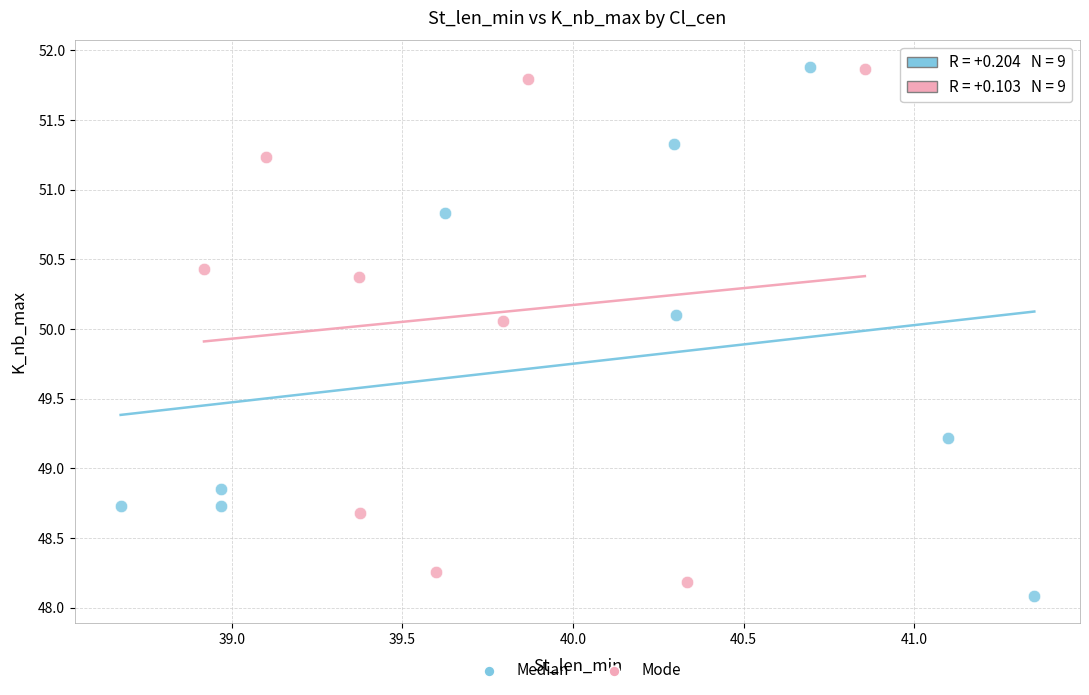

What are all the series names shown in the legend?

Median, Mode